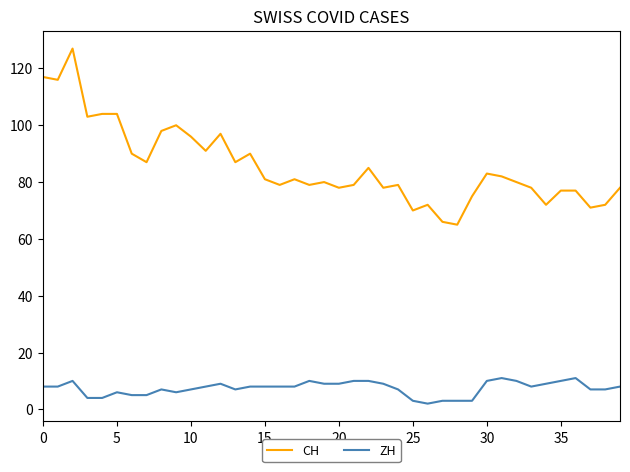

Which series has the largest total across all categories?

CH